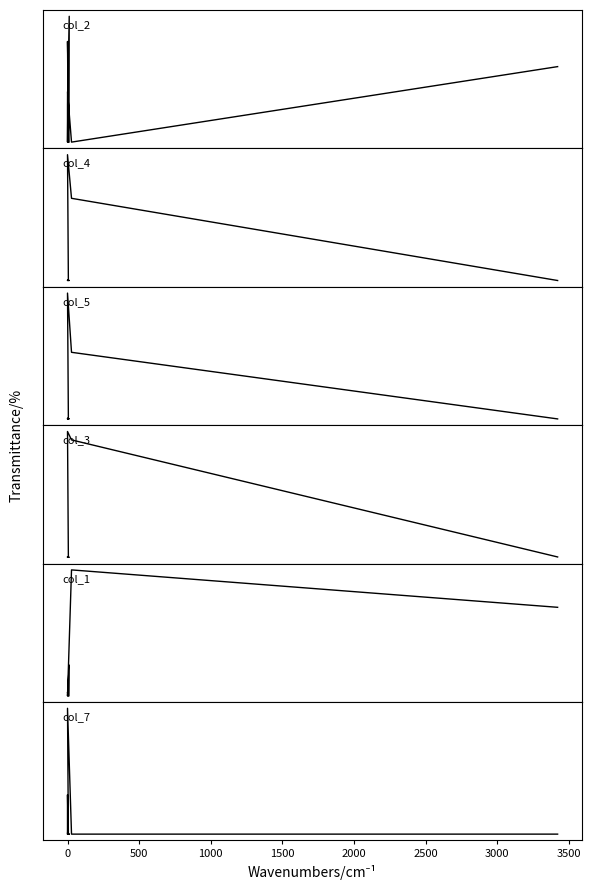

At which label is col_4 closest to 1758?

3500